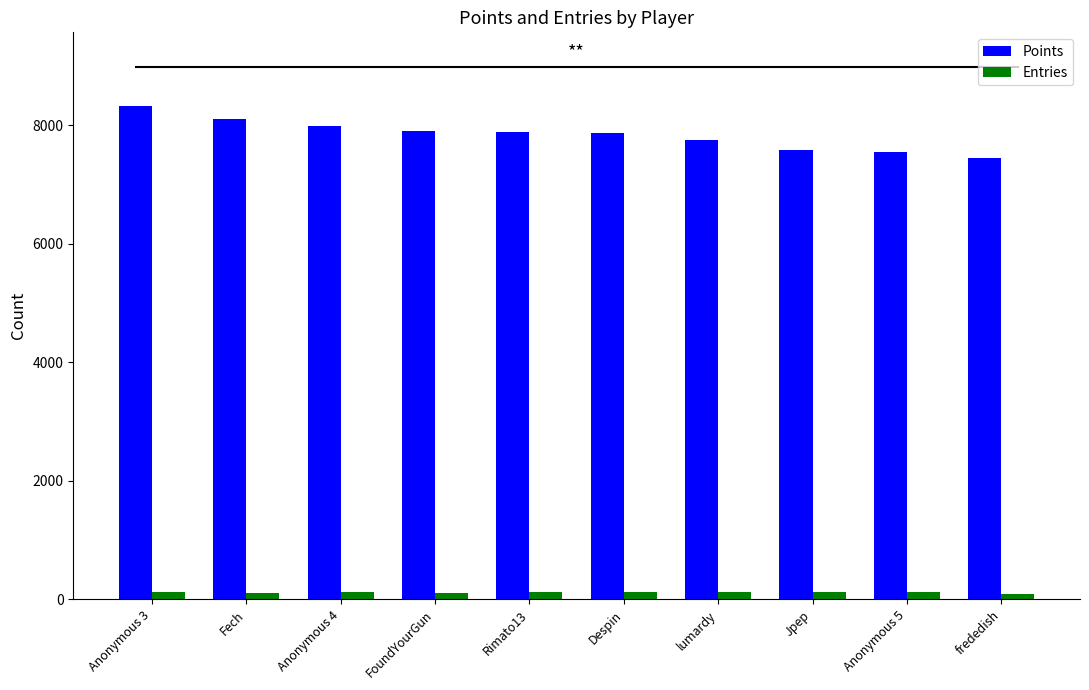

How many bars are there in each group?

2